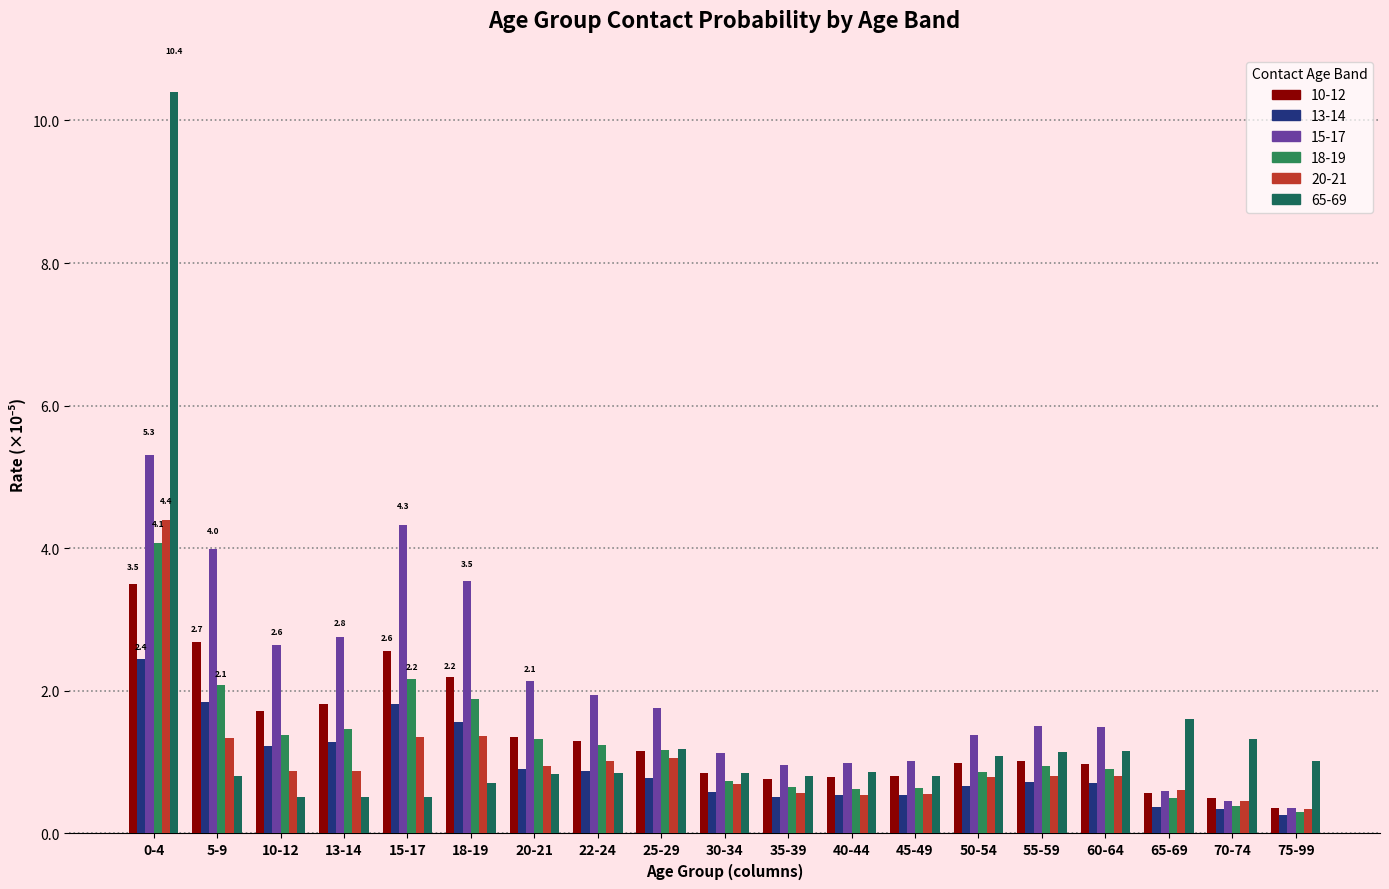

Are the bars grouped side by side (vs. stacked)?

Yes